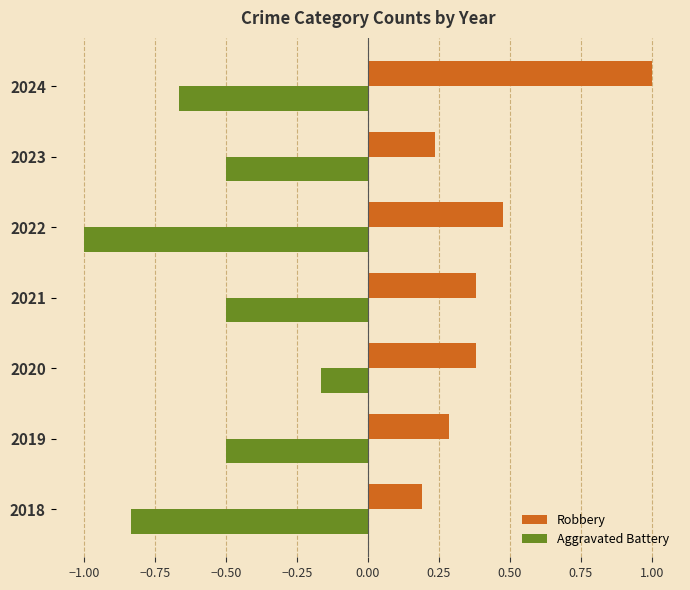

How many data points does each series have?

7